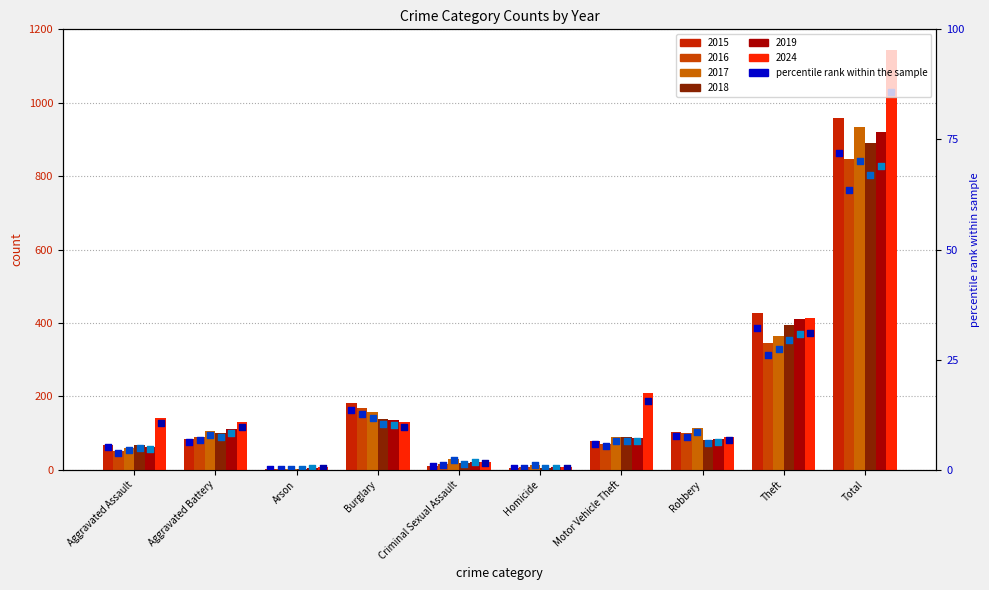

Which series has the largest total across all categories?

2024